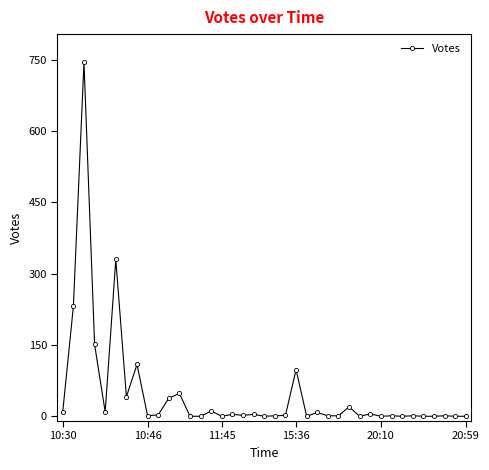

Is this an area chart (filled region under the line)?

No